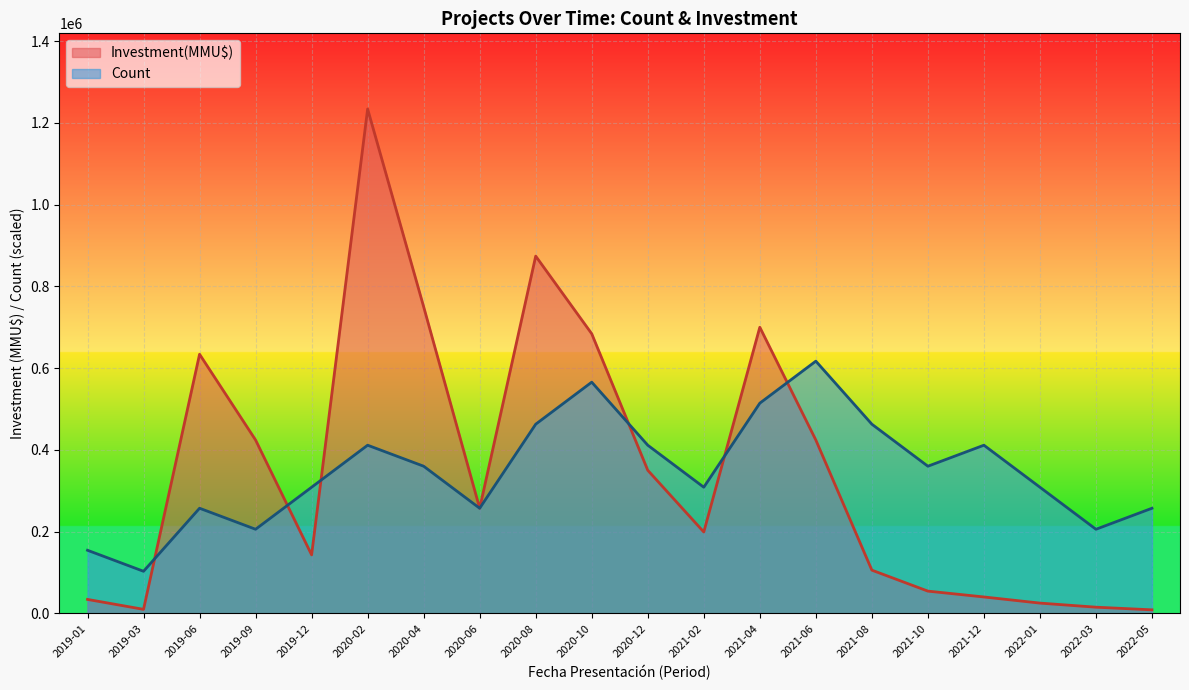

Between 2019-09 and 2022-03, which series saw the biggest shift?

Investment(MMU$)